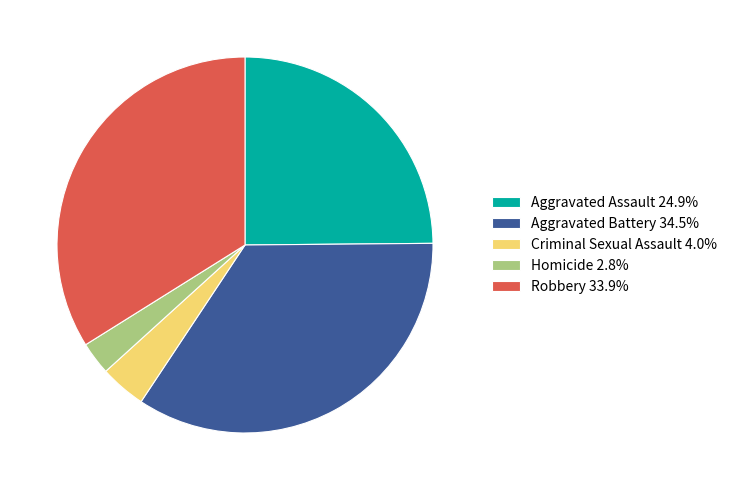

Which has a higher value, Aggravated Battery or Homicide?

Aggravated Battery